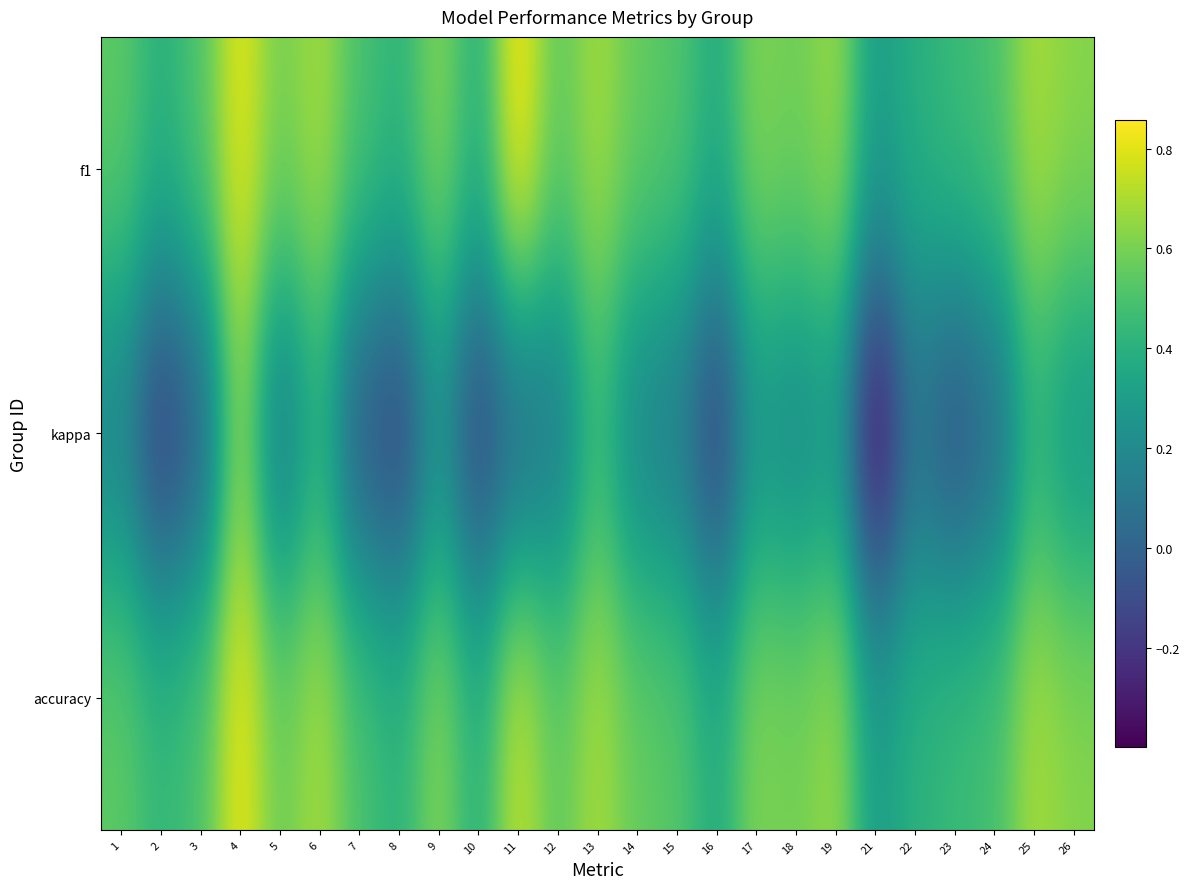

Reading left to right, transcribe all the data shown in this chart.

f1: 1=0.5	2=0.4	3=0.5	4=0.8	5=0.6	6=0.7	7=0.5	8=0.4	9=0.6	10=0.4	11=0.9	12=0.5	13=0.7	14=0.6	15=0.5	16=0.4	17=0.6	18=0.6	19=0.7	21=0.3	22=0.4	23=0.5	24=0.5	25=0.7	26=0.6
kappa: 1=0.2	2=-0.2	3=-0.0	4=0.6	5=0.1	6=0.4	7=-0.1	8=-0.2	9=0.2	10=-0.2	11=0.0	12=0.1	13=0.4	14=0.2	15=0.1	16=-0.2	17=0.2	18=0.2	19=0.2	21=-0.4	22=0.1	23=-0.1	24=0.0	25=0.4	26=0.2
accuracy: 1=0.5	2=0.4	3=0.5	4=0.8	5=0.6	6=0.7	7=0.5	8=0.4	9=0.6	10=0.4	11=0.8	12=0.5	13=0.7	14=0.6	15=0.5	16=0.4	17=0.6	18=0.6	19=0.7	21=0.3	22=0.4	23=0.5	24=0.5	25=0.7	26=0.6